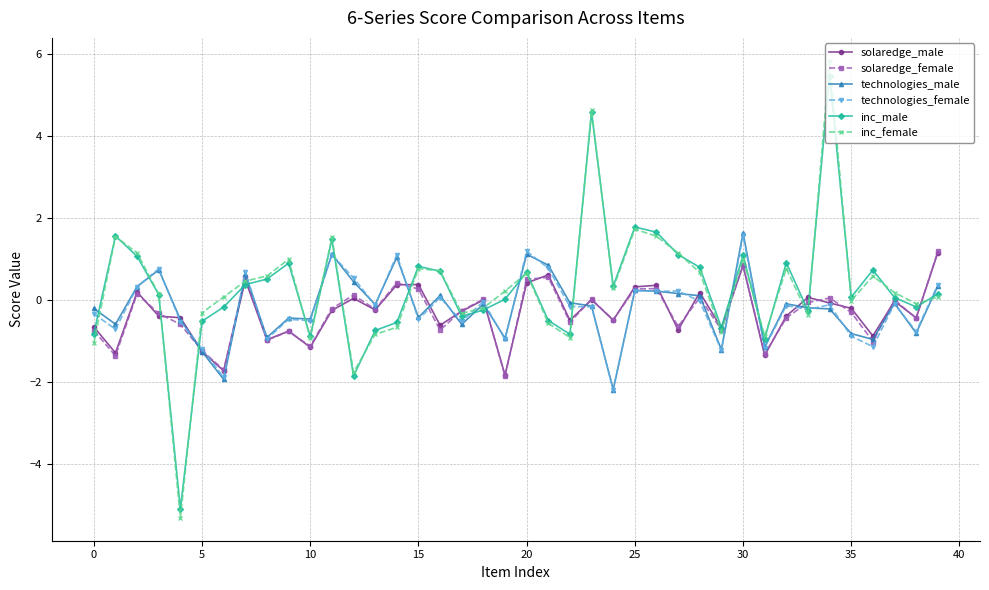

At how many categories does at least one series exceed -4?

40